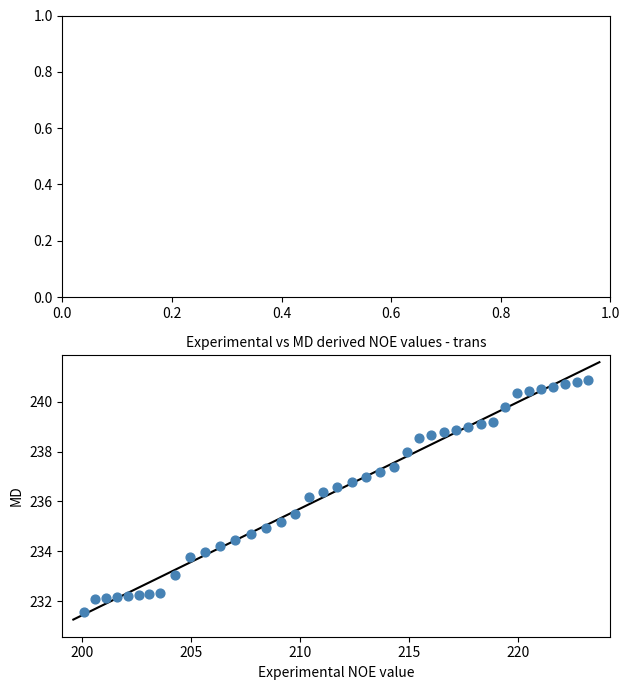

What Y value in the scatter plot is closest to 236?

236.2